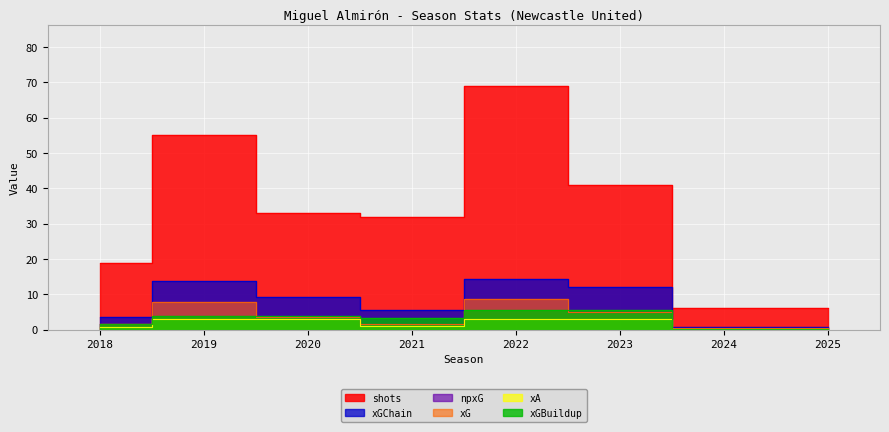

At which category is the sum across all series the highest?

2022